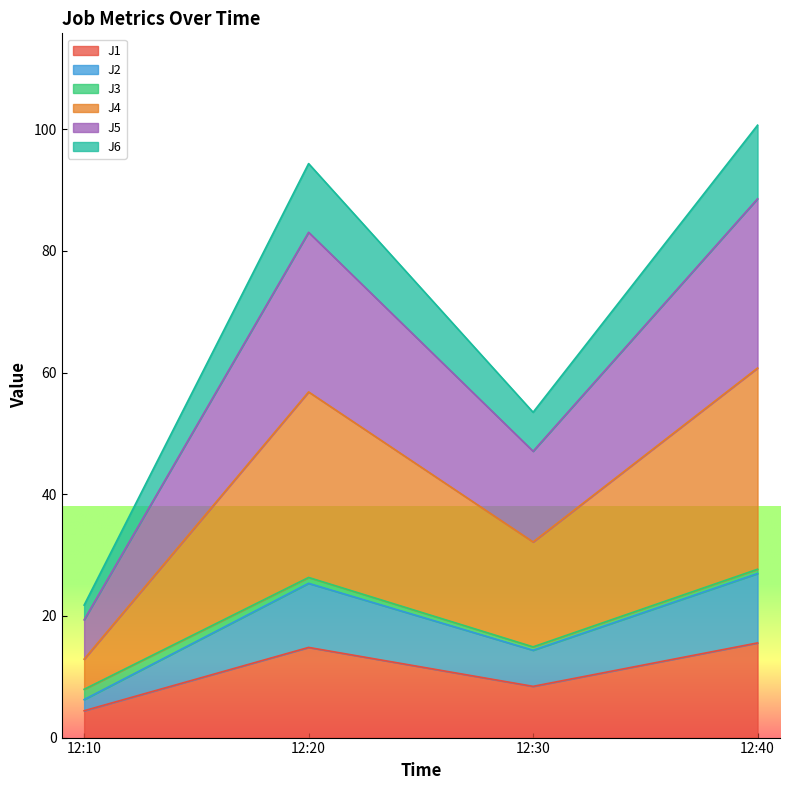

Between 12:20 and 12:30, which series saw the biggest shift?

J4